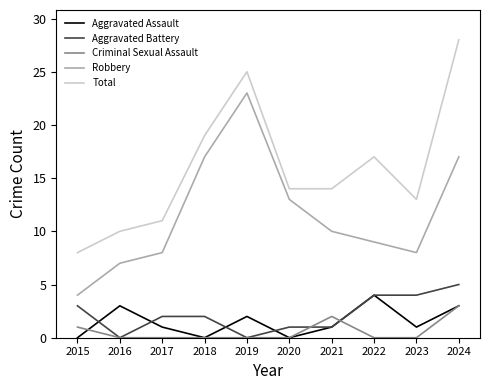

Is the value of Robbery at 2023 greater than the value of Aggravated Battery at 2018?

Yes